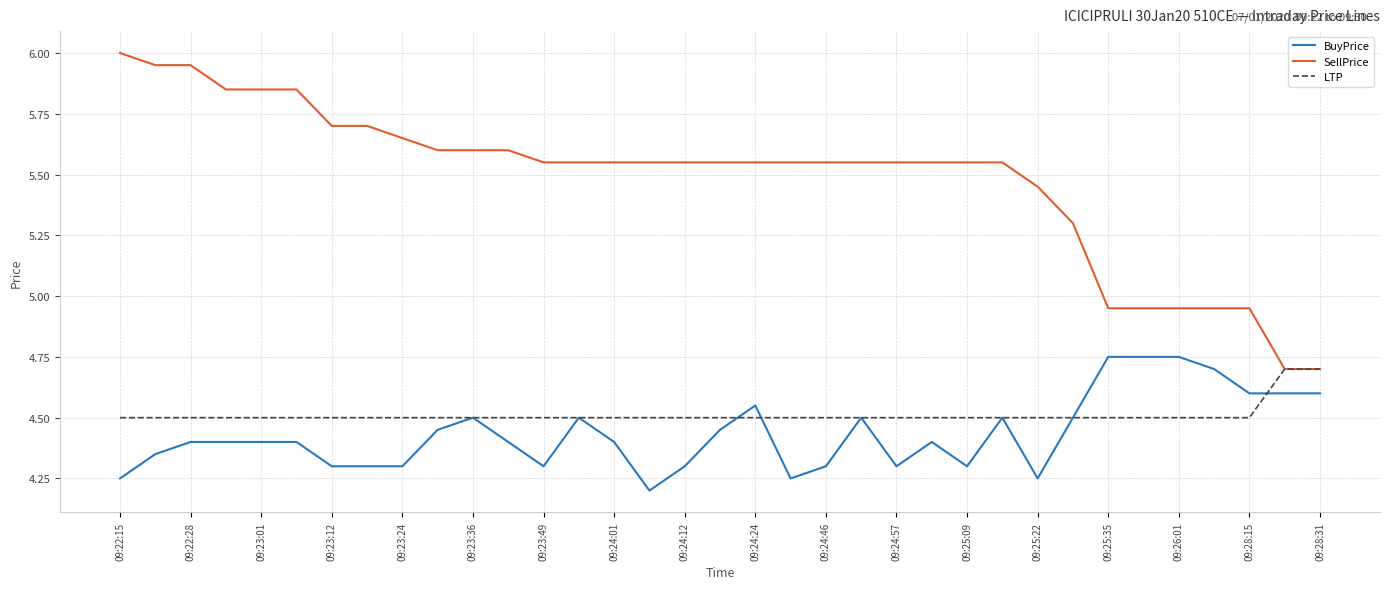

What is the sum of all SellPrice values?

191.9